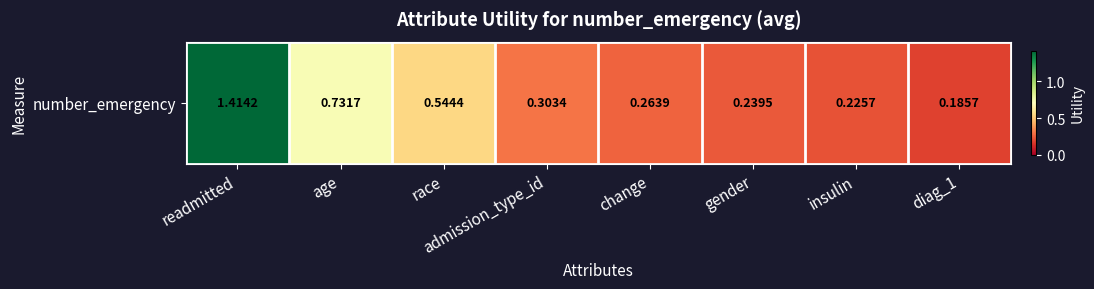

At which category does the chart reach its minimum across all series?

diag_1